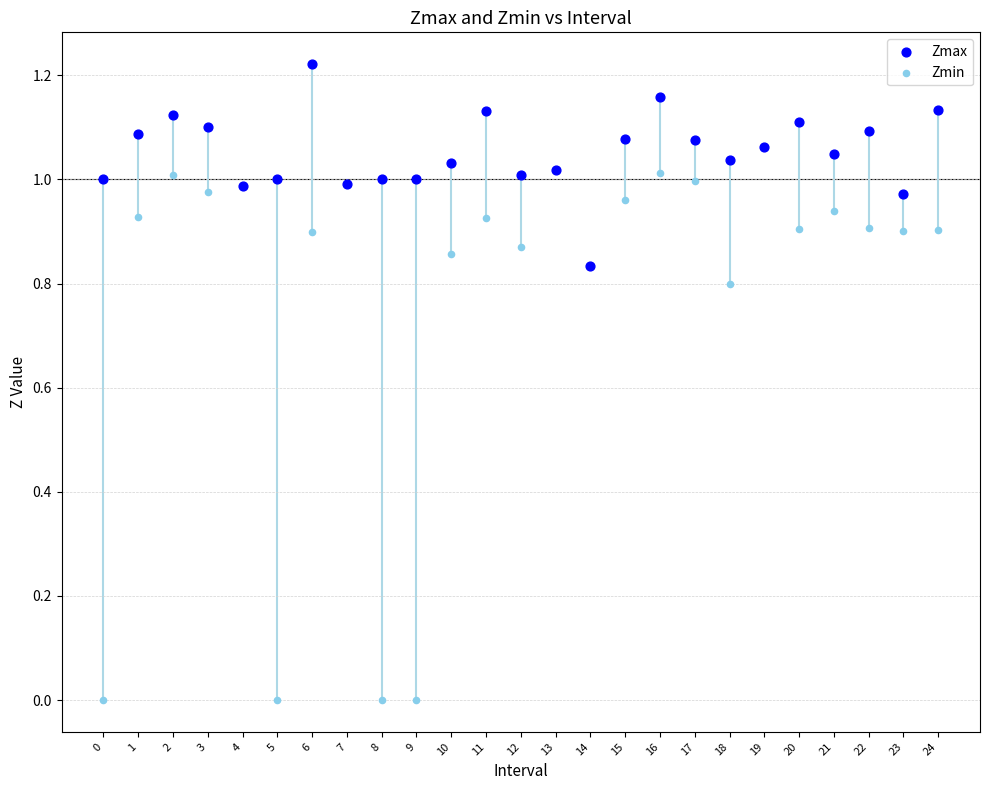

Which series has the largest Y range (max minus min)?

Zmin